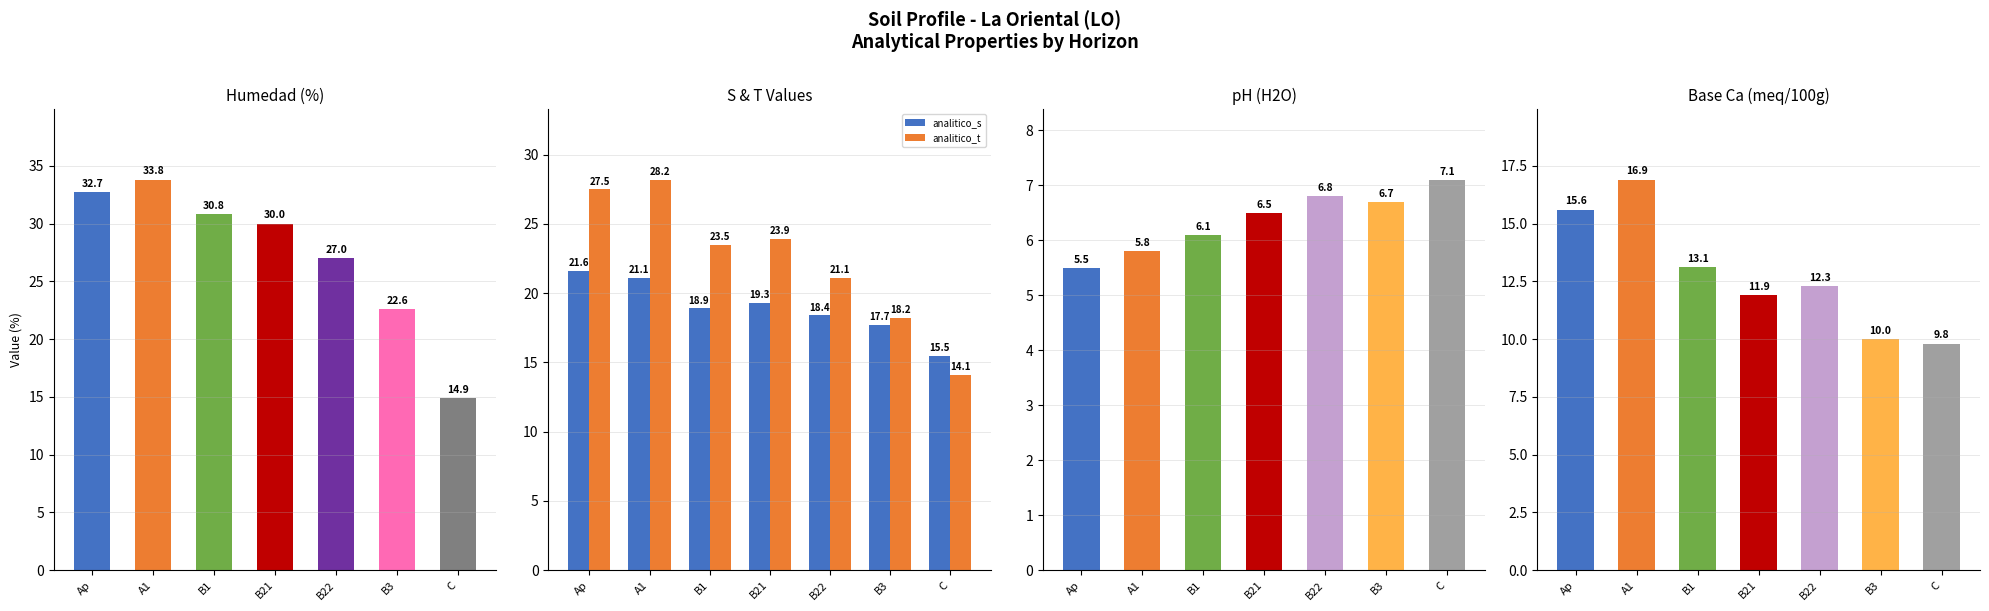

What is the smallest value displayed?

5.5